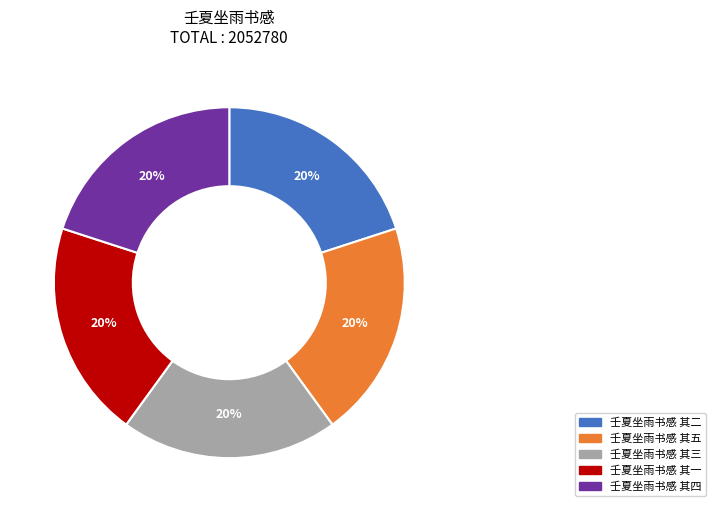

To the nearest percent, what is the combined percentage of 壬夏坐雨书感 其五 and 壬夏坐雨书感 其一?

40%